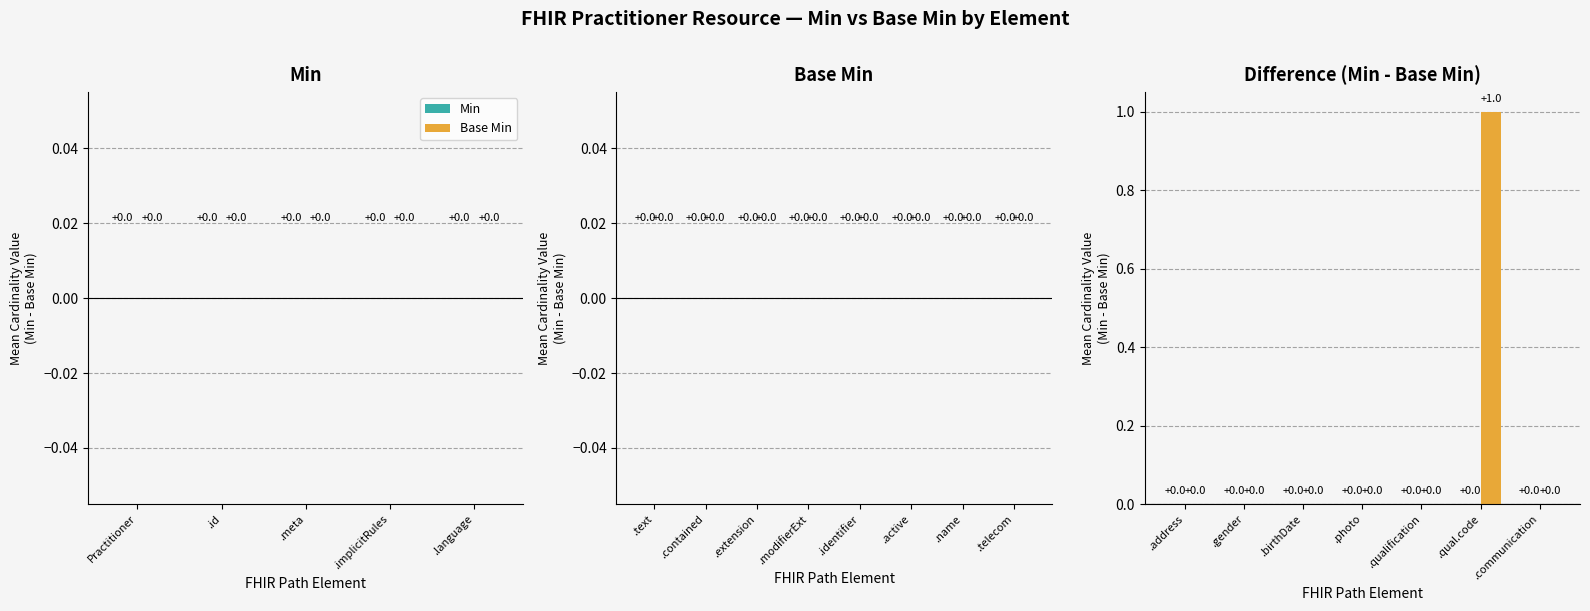

Is it true that the value at .qualification is -1?

False